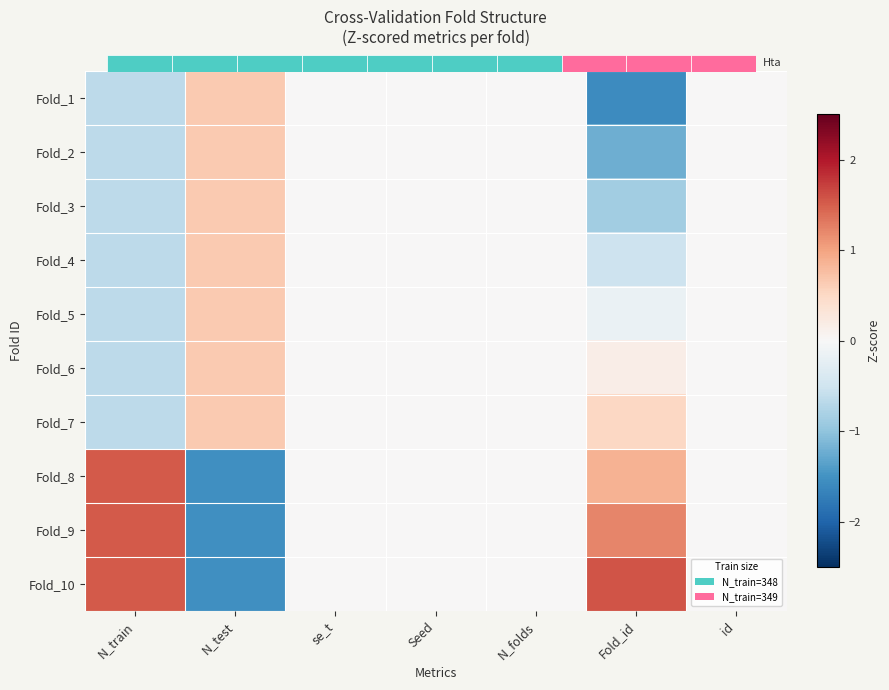

Which category has the highest value in the Fold_5 series?

N_test